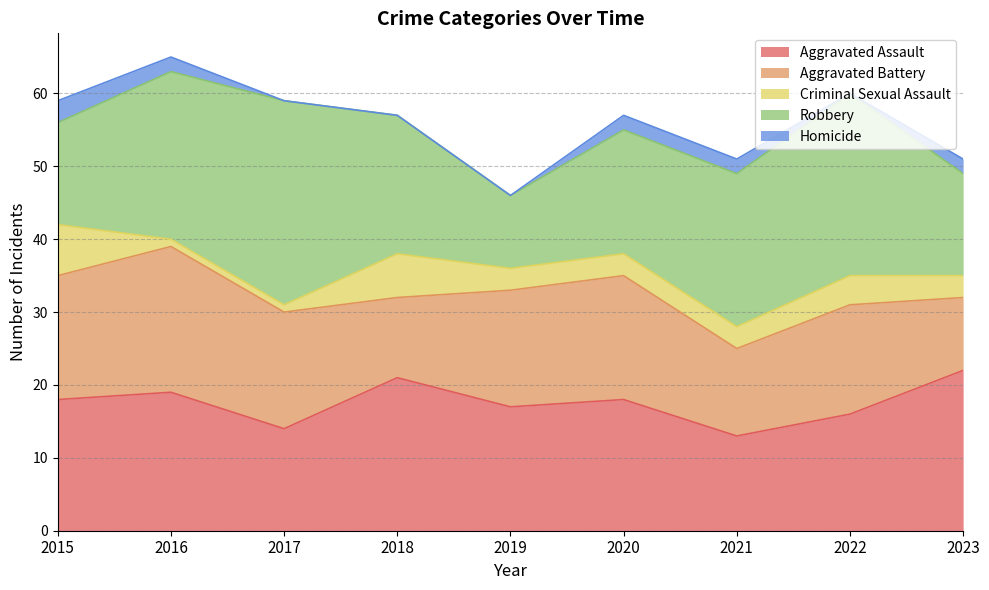

Reading right to left, list all the values displayed in this chart.

Aggravated Assault: 2023=22	2022=16	2021=13	2020=18	2019=17	2018=21	2017=14	2016=19	2015=18
Aggravated Battery: 2023=10	2022=15	2021=12	2020=17	2019=16	2018=11	2017=16	2016=20	2015=17
Criminal Sexual Assault: 2023=3	2022=4	2021=3	2020=3	2019=3	2018=6	2017=1	2016=1	2015=7
Robbery: 2023=14	2022=25	2021=21	2020=17	2019=10	2018=19	2017=28	2016=23	2015=14
Homicide: 2023=2	2022=0	2021=2	2020=2	2019=0	2018=0	2017=0	2016=2	2015=3